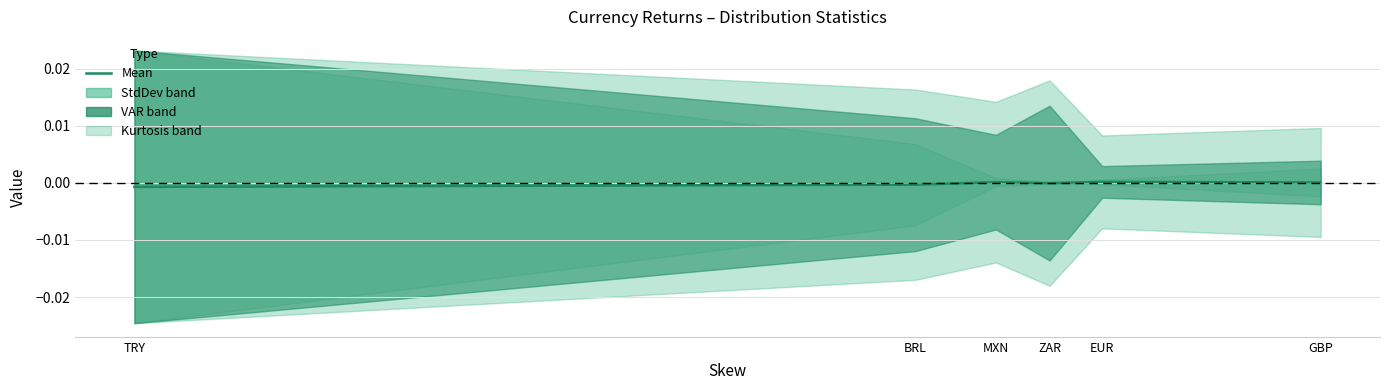

What is the label of the 6th point from the left?

GBP